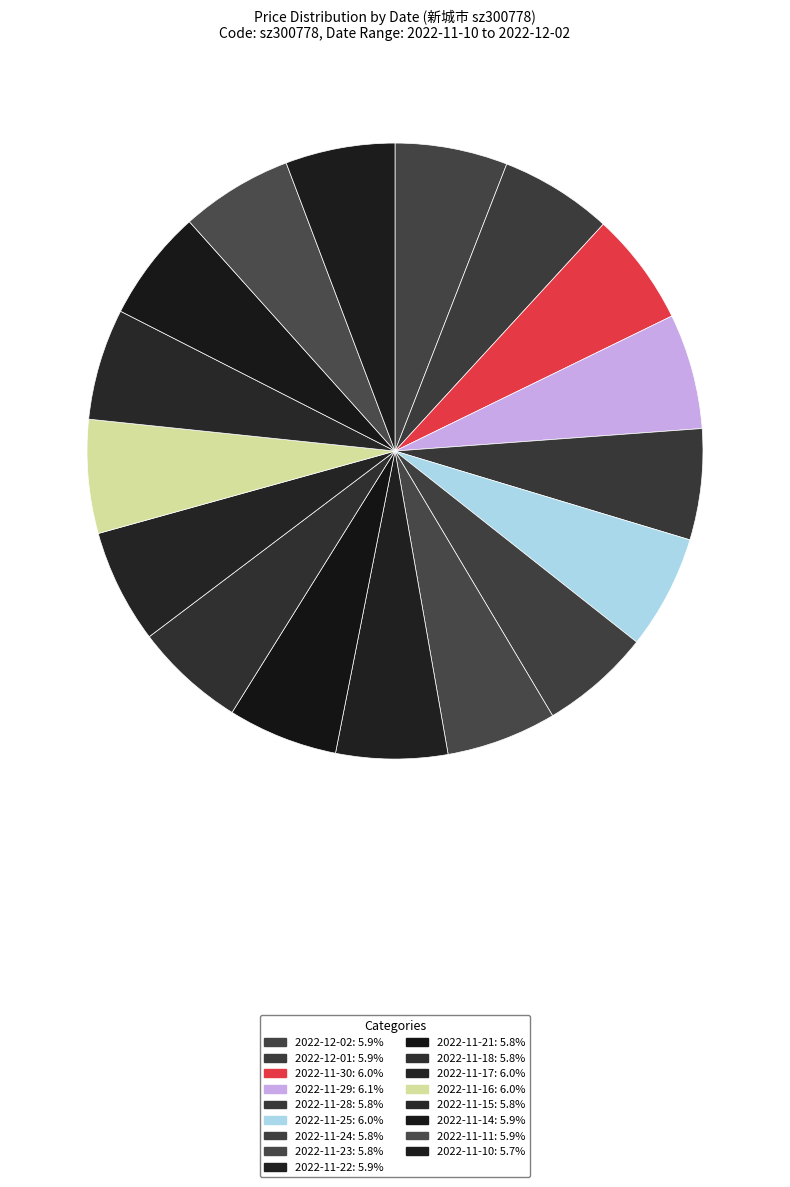

What is the ratio of the value at 2022-11-11 to the value at 2022-11-17?

1.0